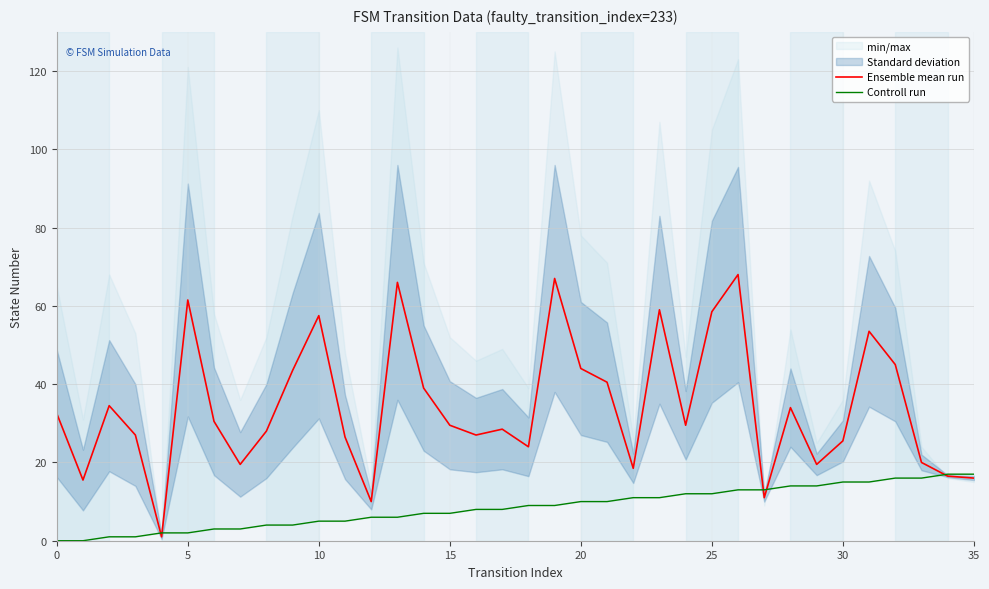

Which series has the largest range (max minus min)?

Ensemble mean run